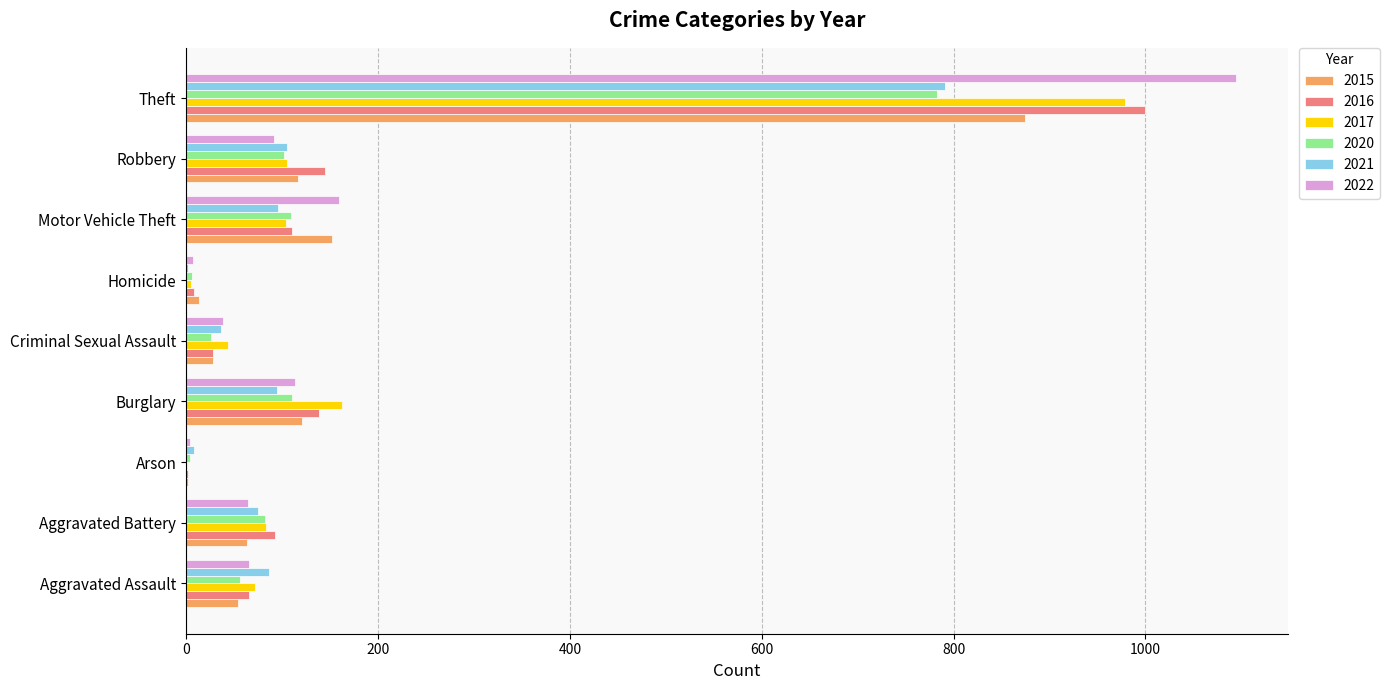

What is the sum of the 2016 values at Burglary and Aggravated Battery?

232